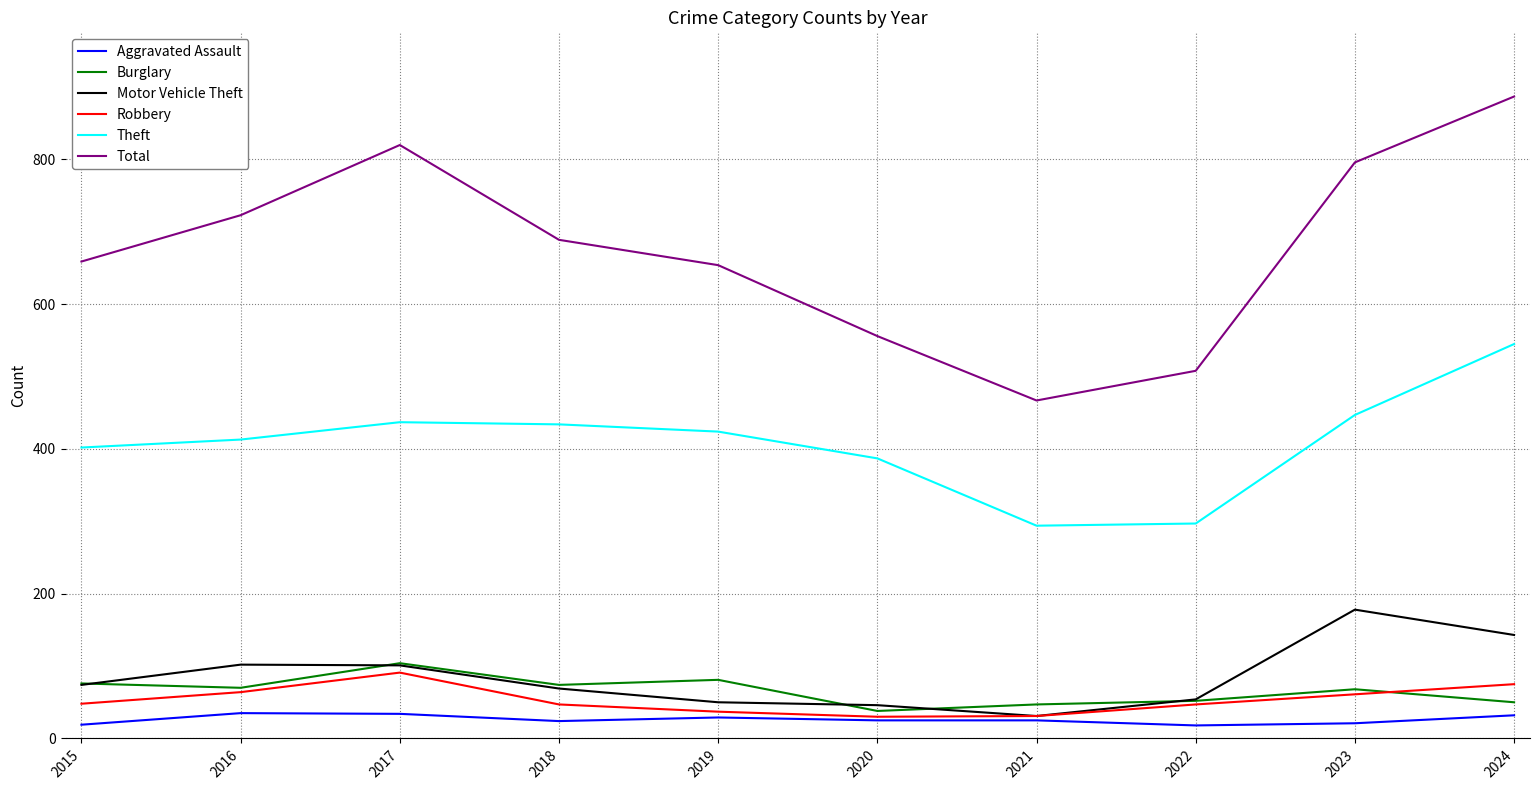

What is the smallest value displayed?

18